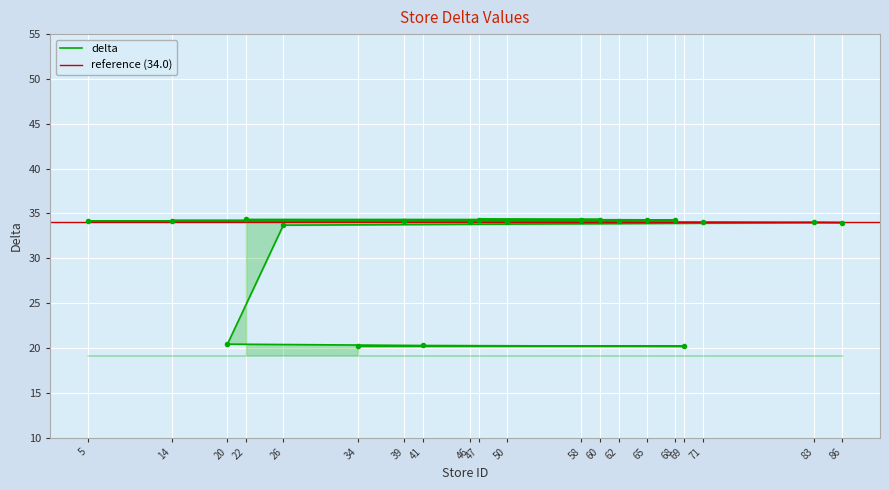

List the labels in order of value, smallest first.

34, 69, 41, 20, 26, 86, 83, 71, 50, 46, 62, 5, 39, 14, 65, 68, 58, 47, 60, 22